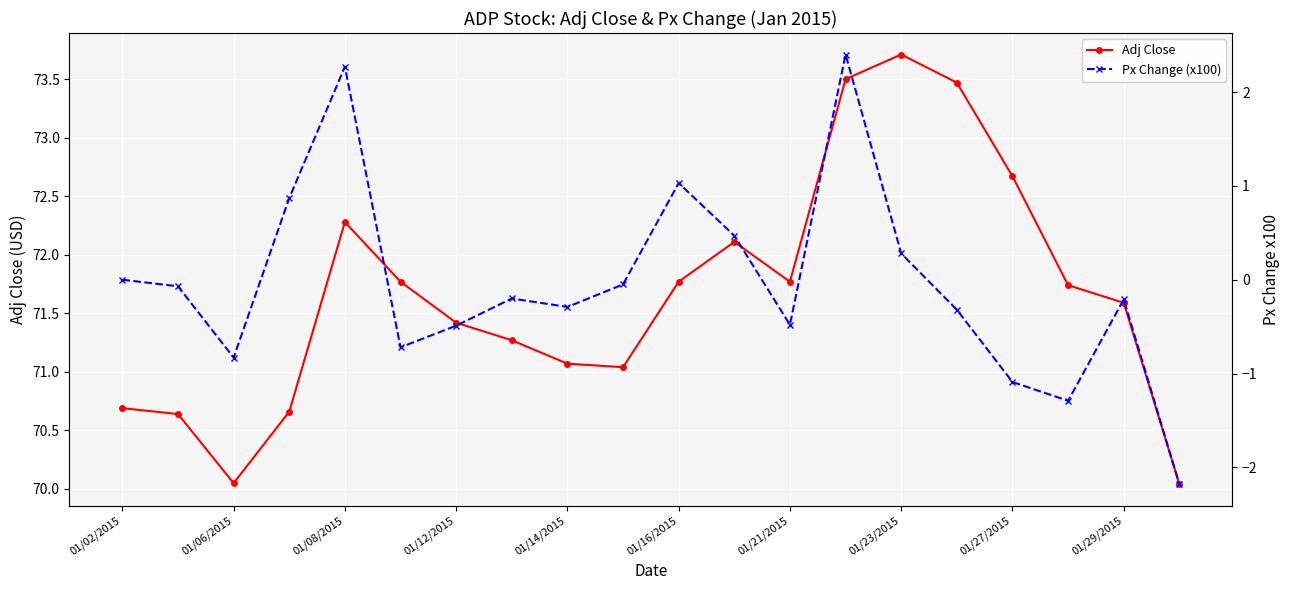

True or false: Px Change (x100) and Adj Close cross at least once.

False